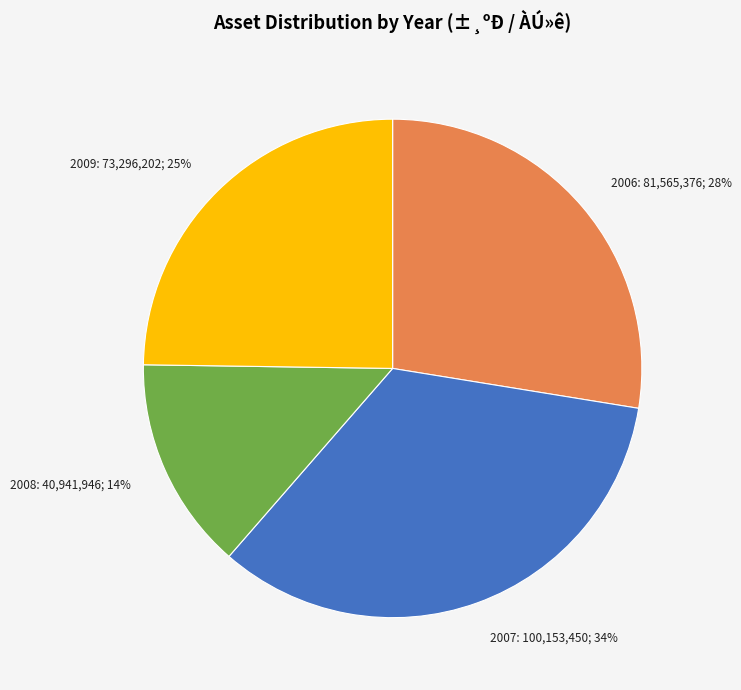

What is the ratio of the value at 2008 to the value at 2006?

0.5